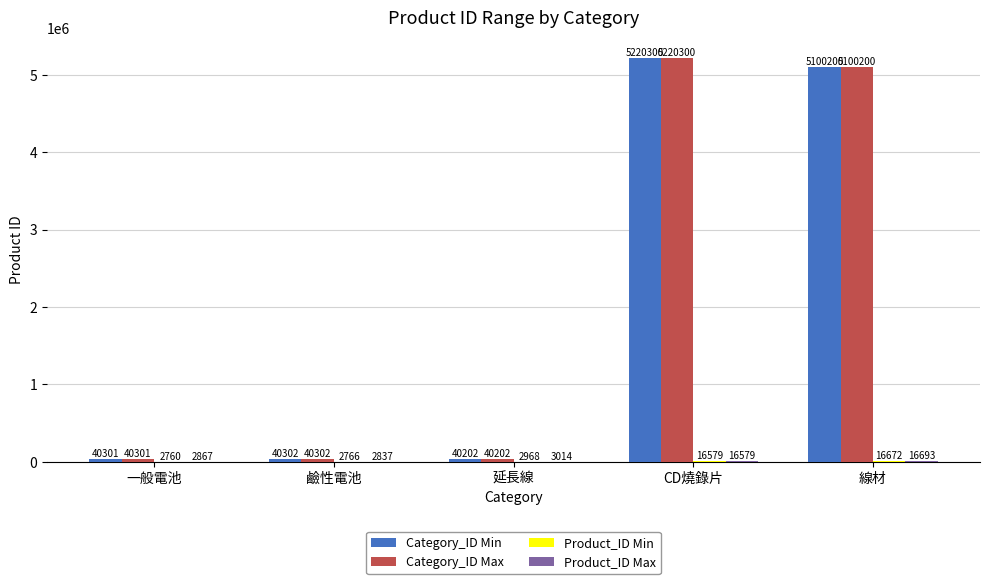

True or false: Category_ID Min has a value of 5220300 at CD燒錄片.

True